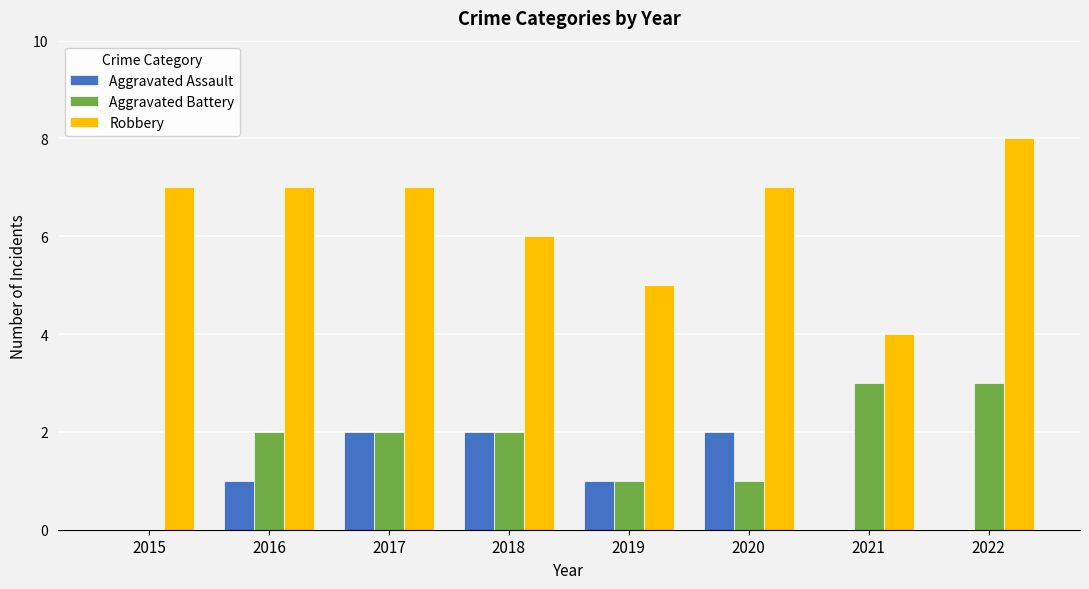

Count the number of categories in the chart.

8